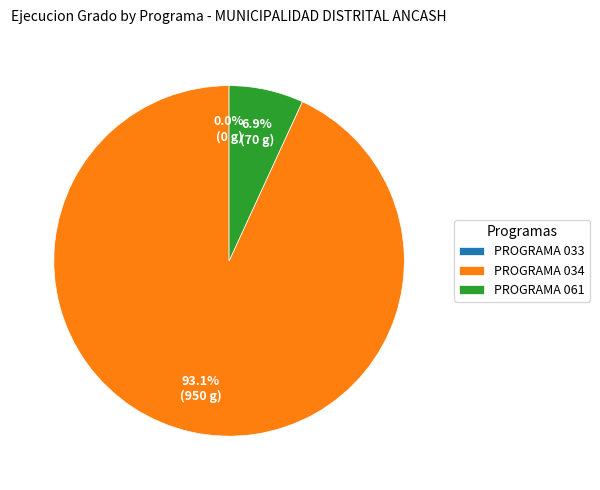

Count the number of slices in the pie.

3